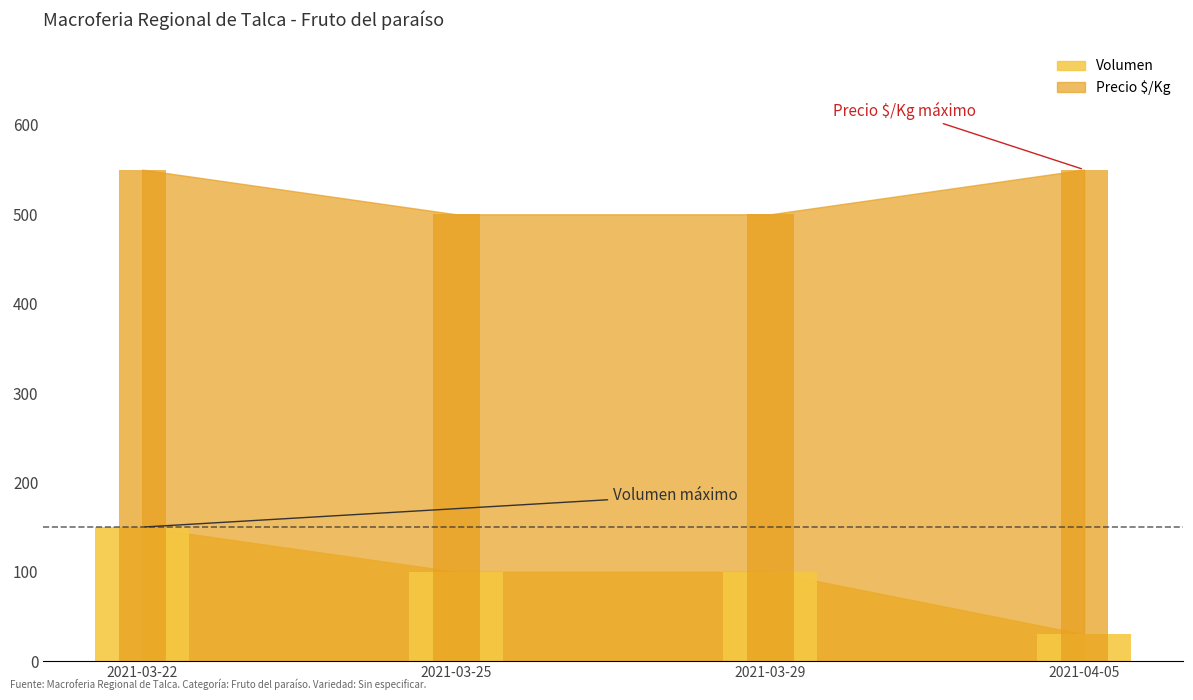

What is the label of the 4th bar from the left?

2021-04-05